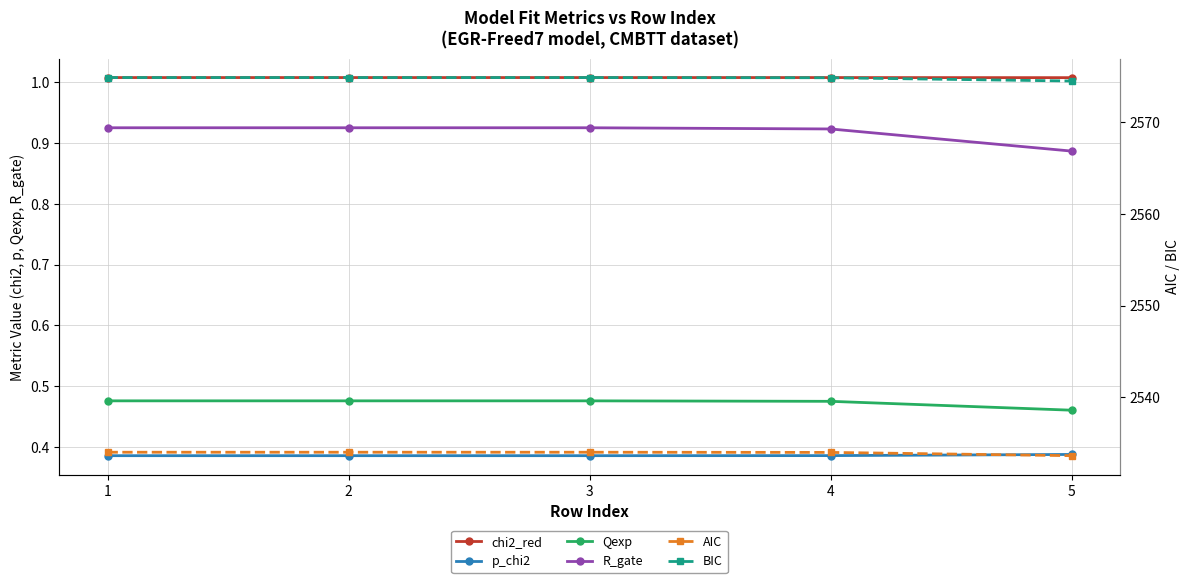

Which series has the largest total across all categories?

BIC